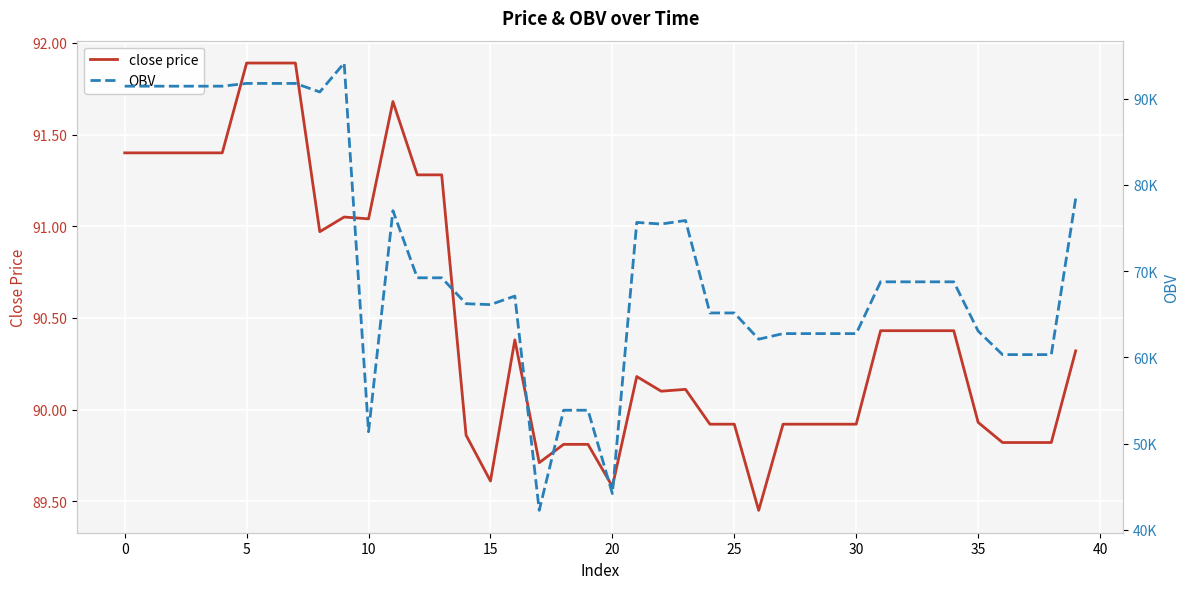

The value of close price at 10 is 53.5. True or false?

False